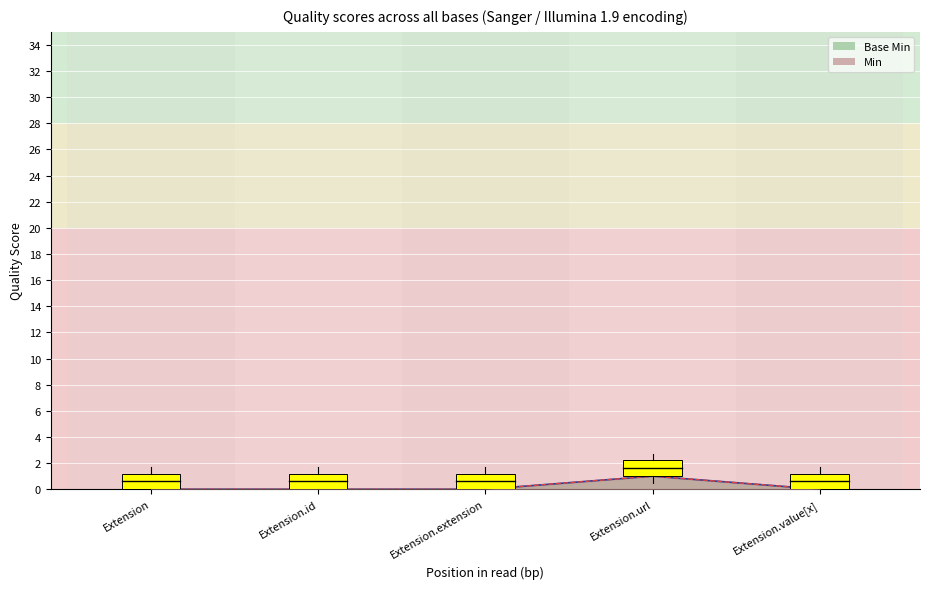

How many data points does each series have?

5